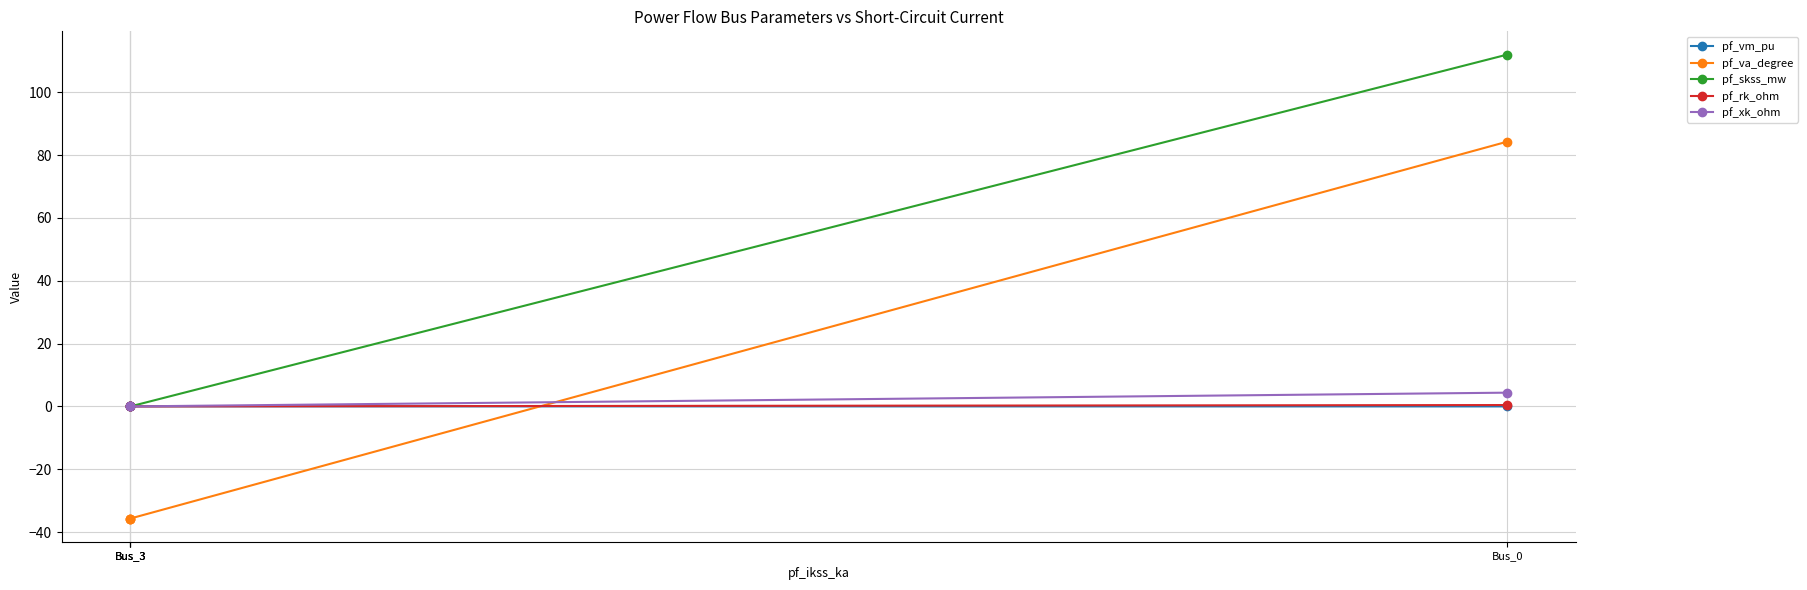

At which category is the sum across all series the highest?

Bus_0